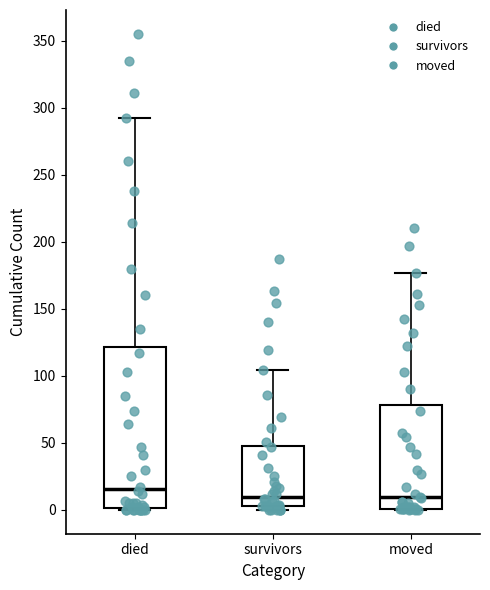

Which box is the tallest, from its lower edge to its upper edge?

died